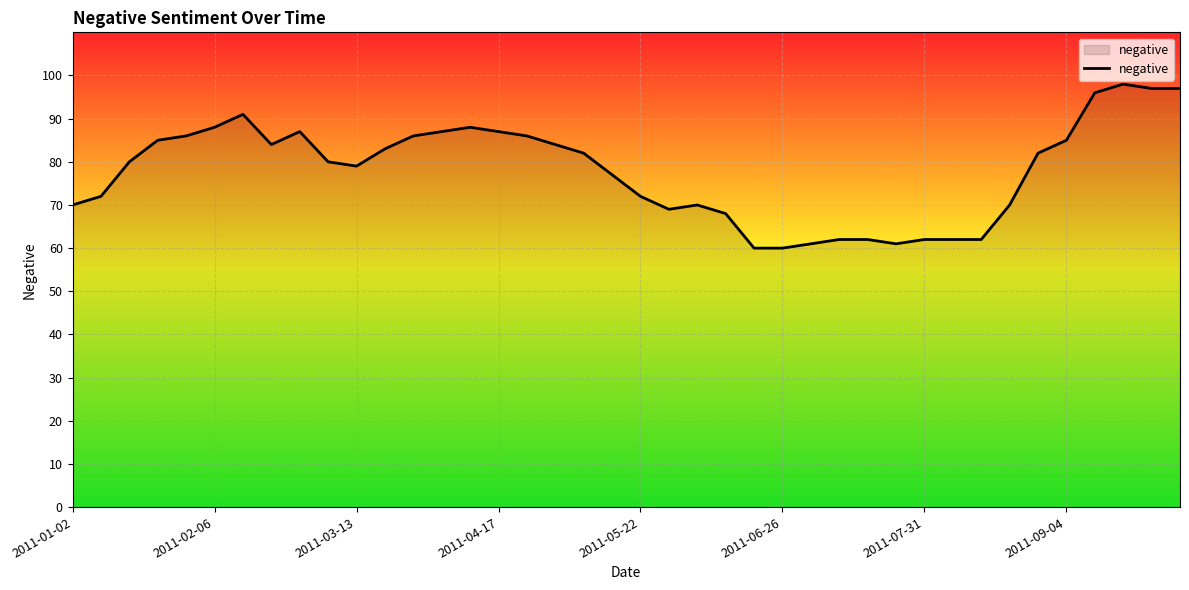

What is the maximum value shown in the chart?

98